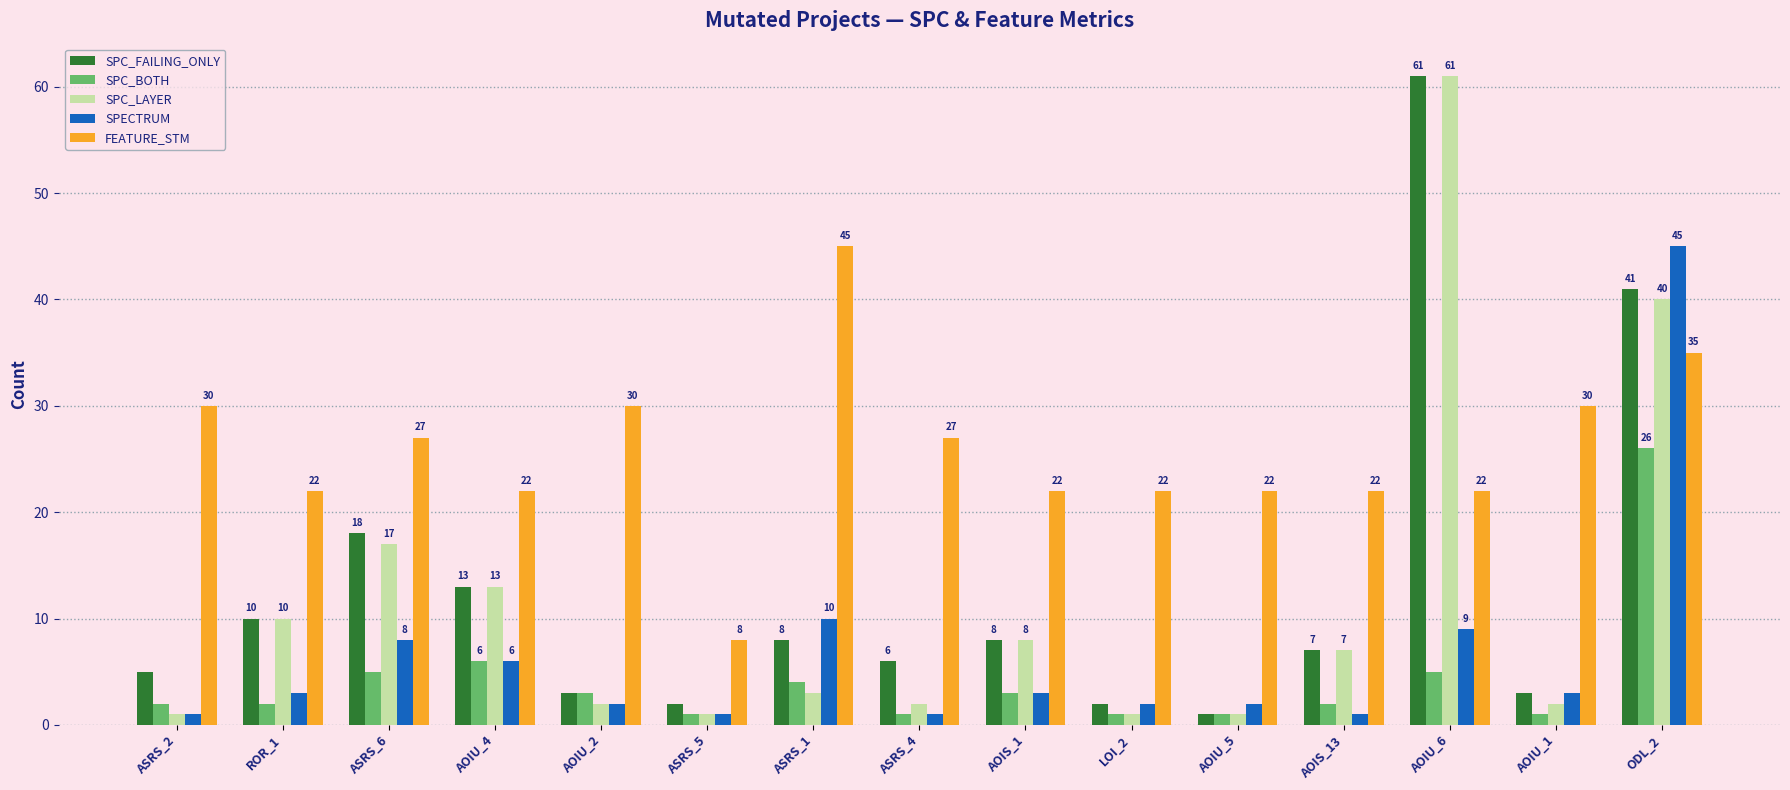

The value of SPC_BOTH at ODL_2 is 36. True or false?

False